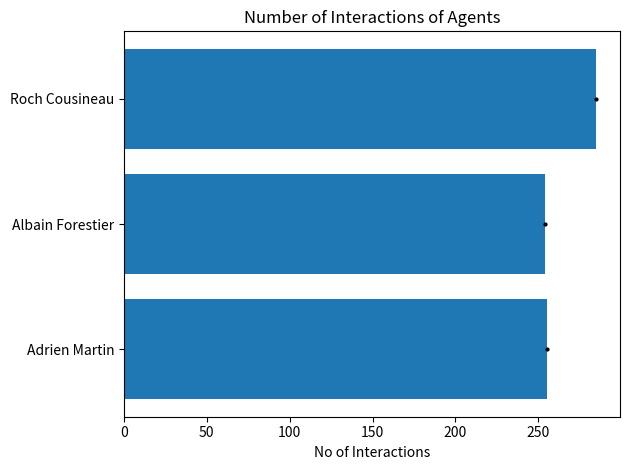

At which label is the value closest to 269?

Adrien Martin